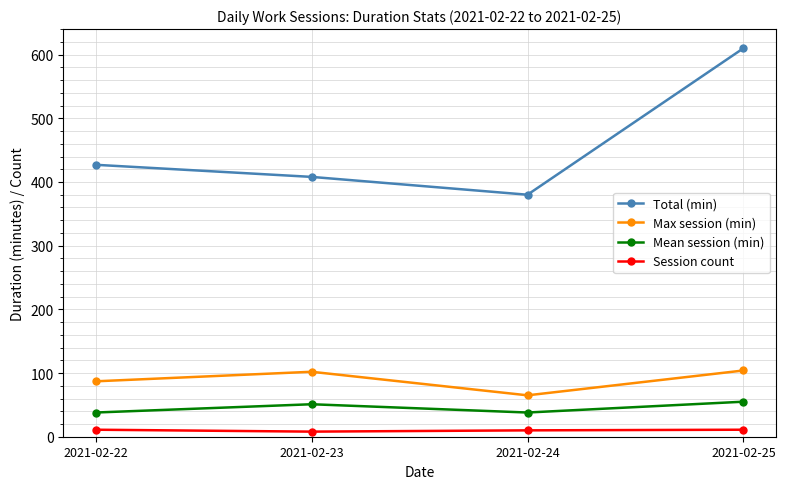

Where is Max session (min) nearest to the value 84?

2021-02-22